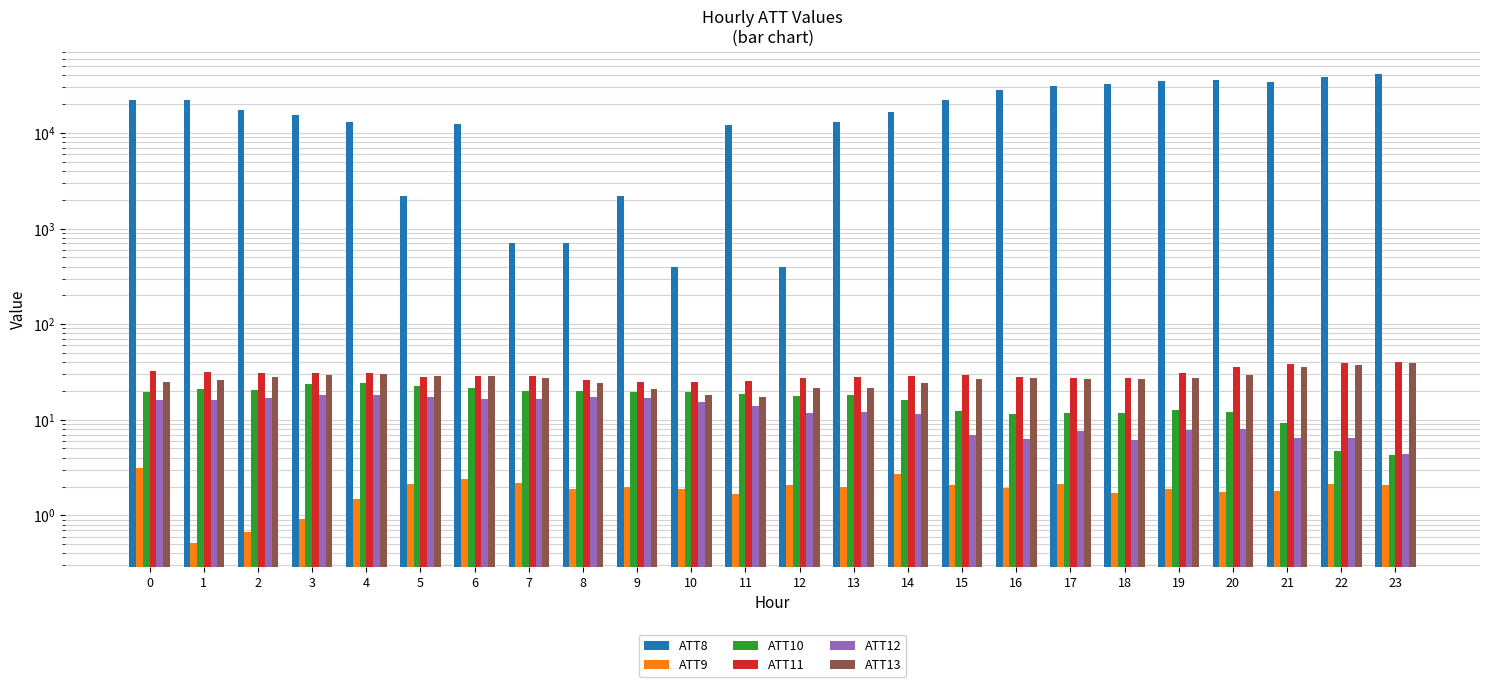

How many bars are there in total?

144